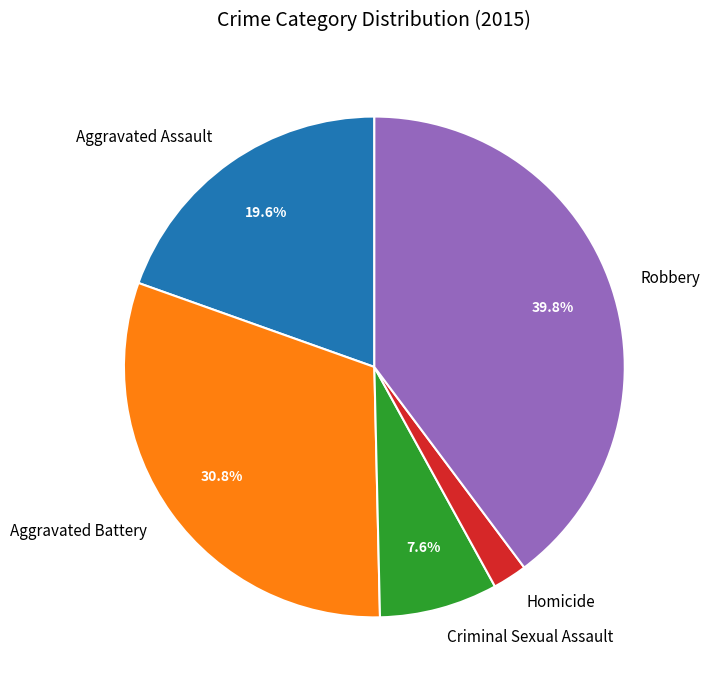

Approximately how many times larger is the value at Aggravated Battery compared to Robbery?

0.8